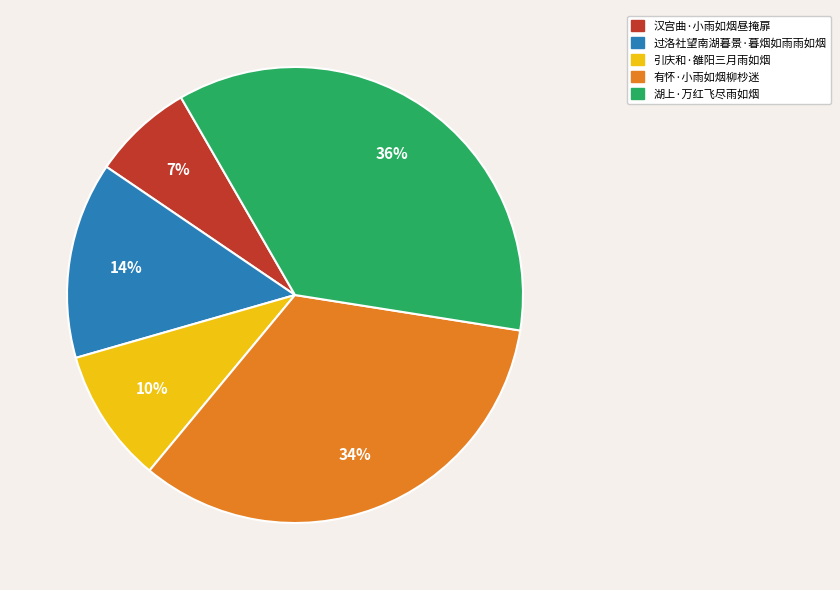

To the nearest percent, what portion does 湖上·万红飞尽雨如烟 represent?

36%